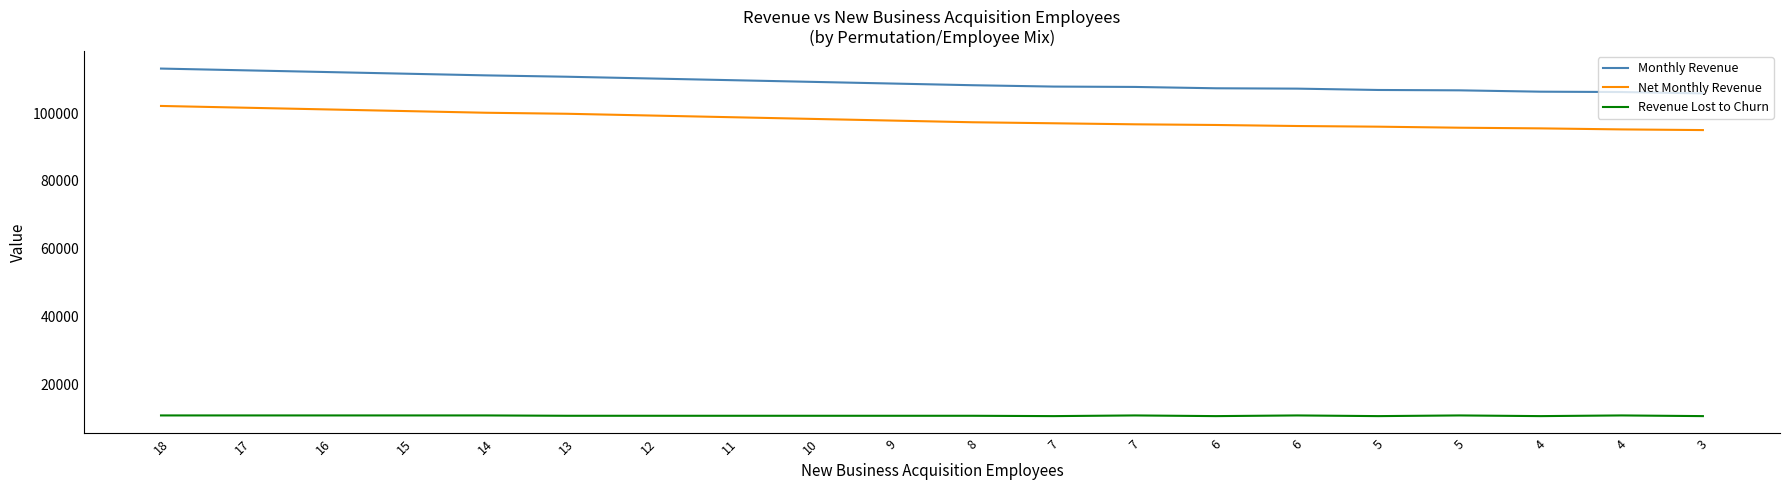

How many lines are shown in the chart?

3